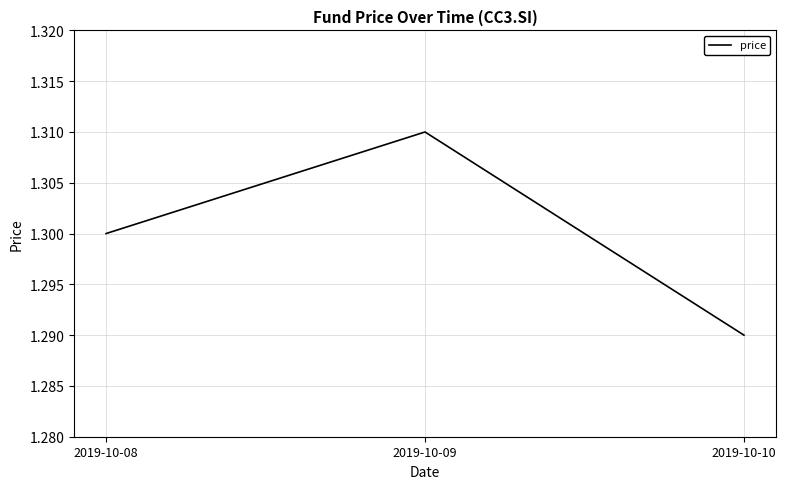

The chart shows a value of 0.3 at 2019-10-08. True or false?

False